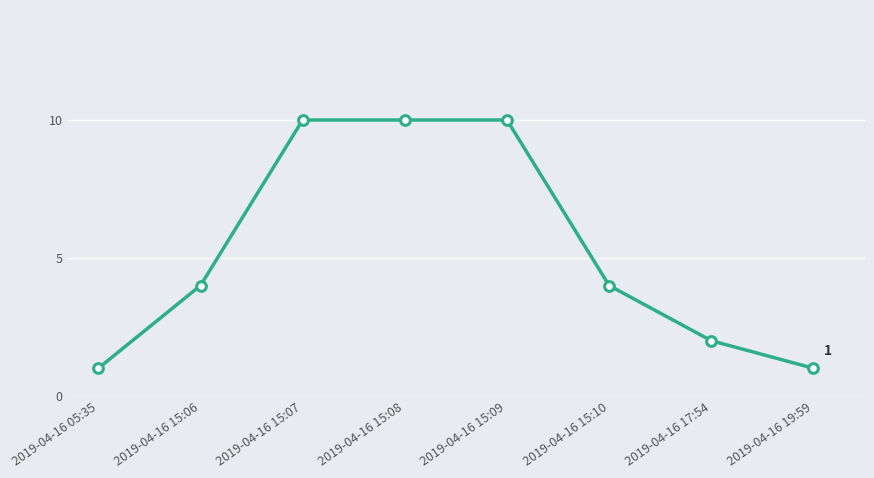

Reading right to left, what are all the values shown in this chart?

1	2	4	10	10	10	4	1